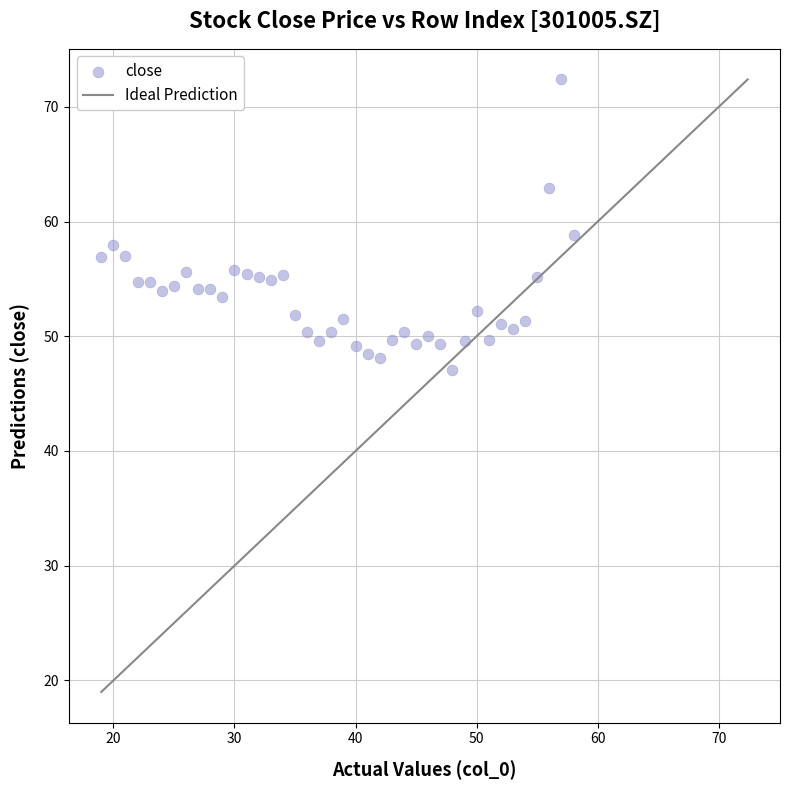

What is the range of Y values (max minus min)?

25.4